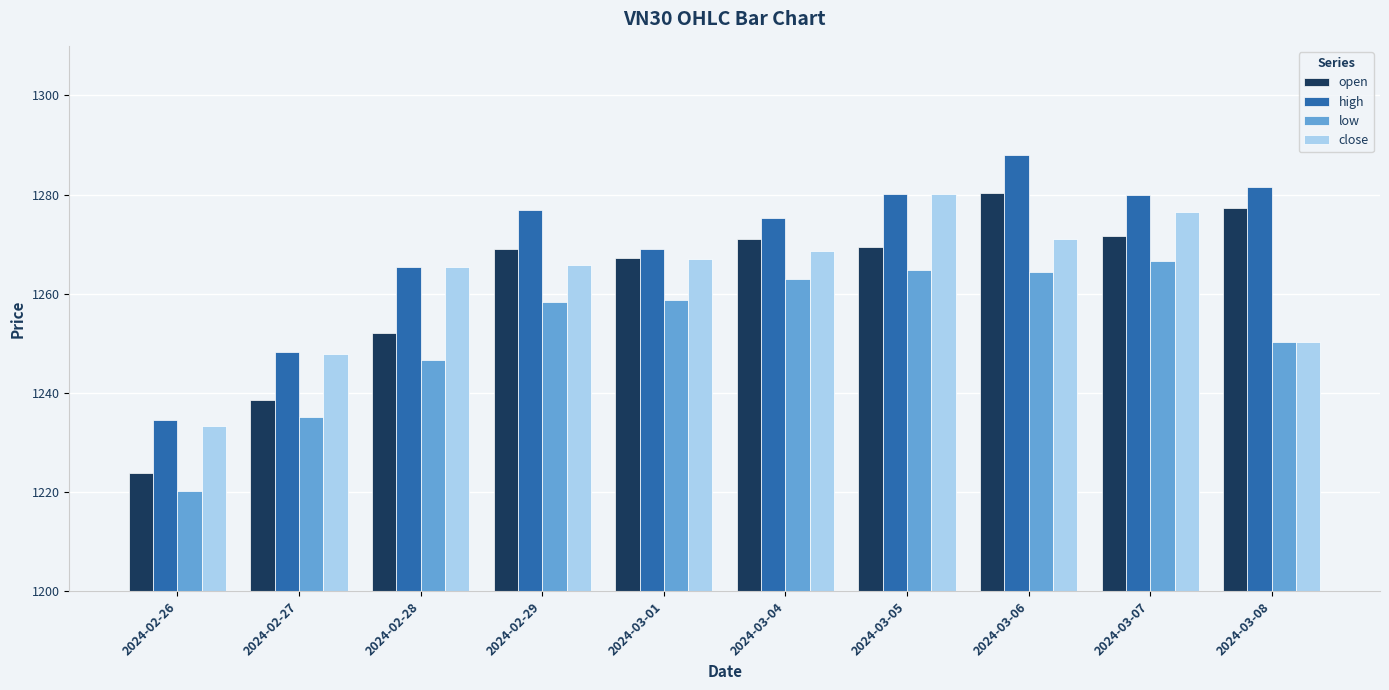

How many values in the close series exceed 1267?

5